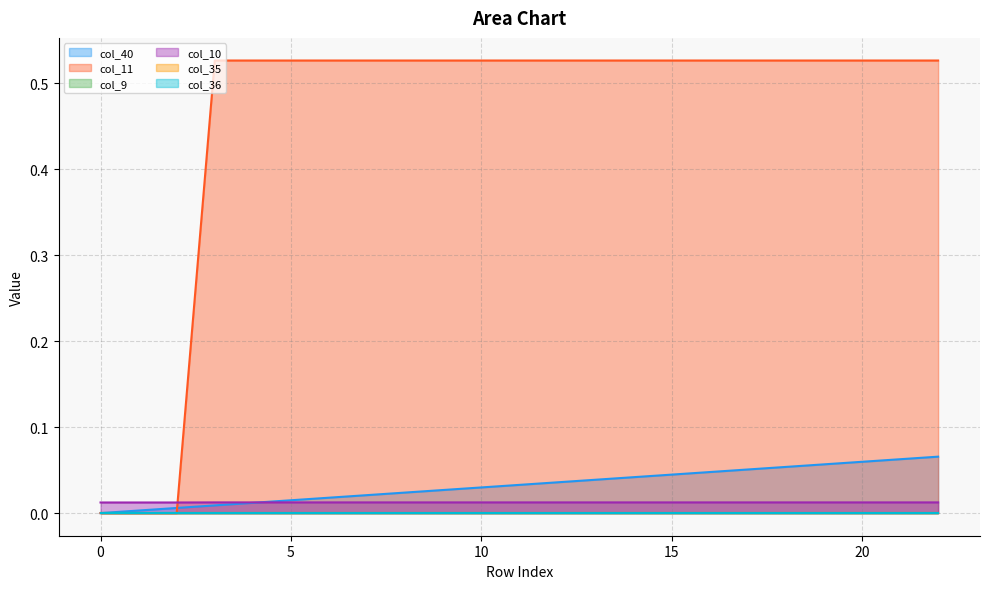

The value of col_11 at 12 is 0.3. True or false?

False